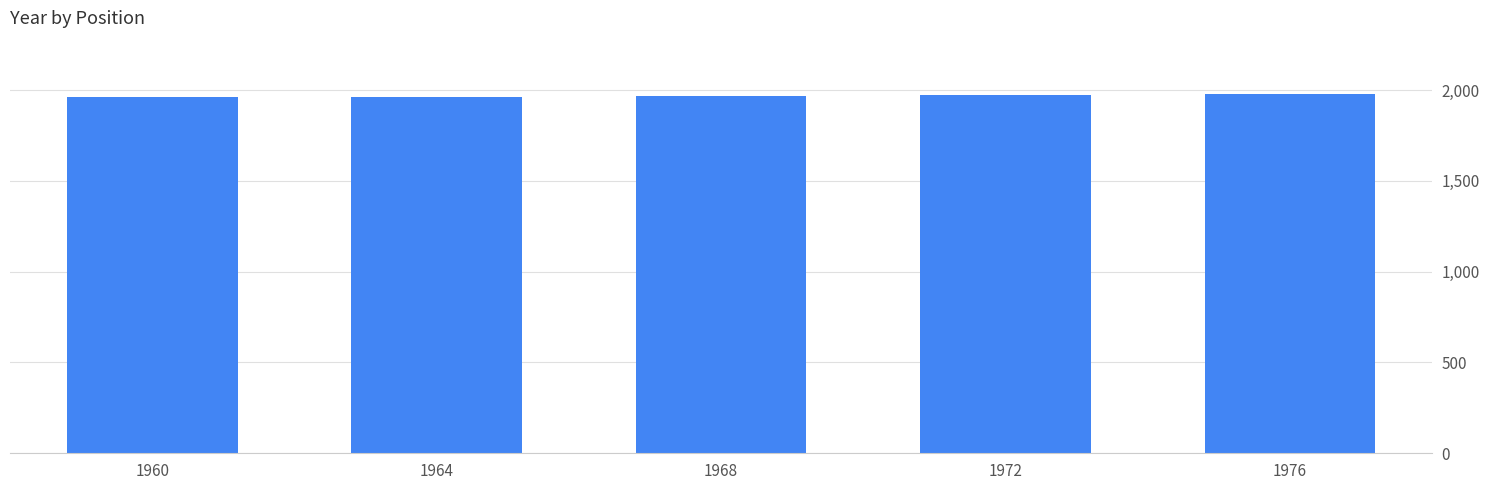

Are the bars horizontal?

No